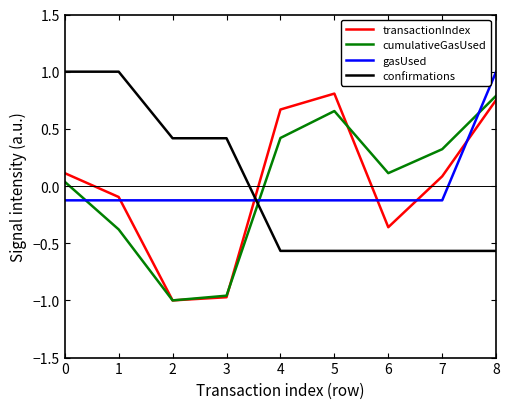

What is the difference between the maximum and minimum values in the cumulativeGasUsed series?

1.8